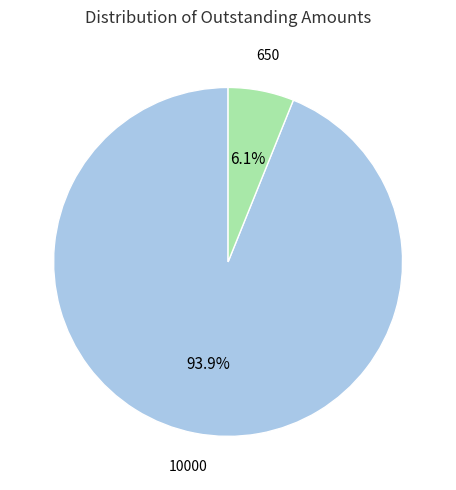

Is there any slice that represents more than half of the pie?

Yes